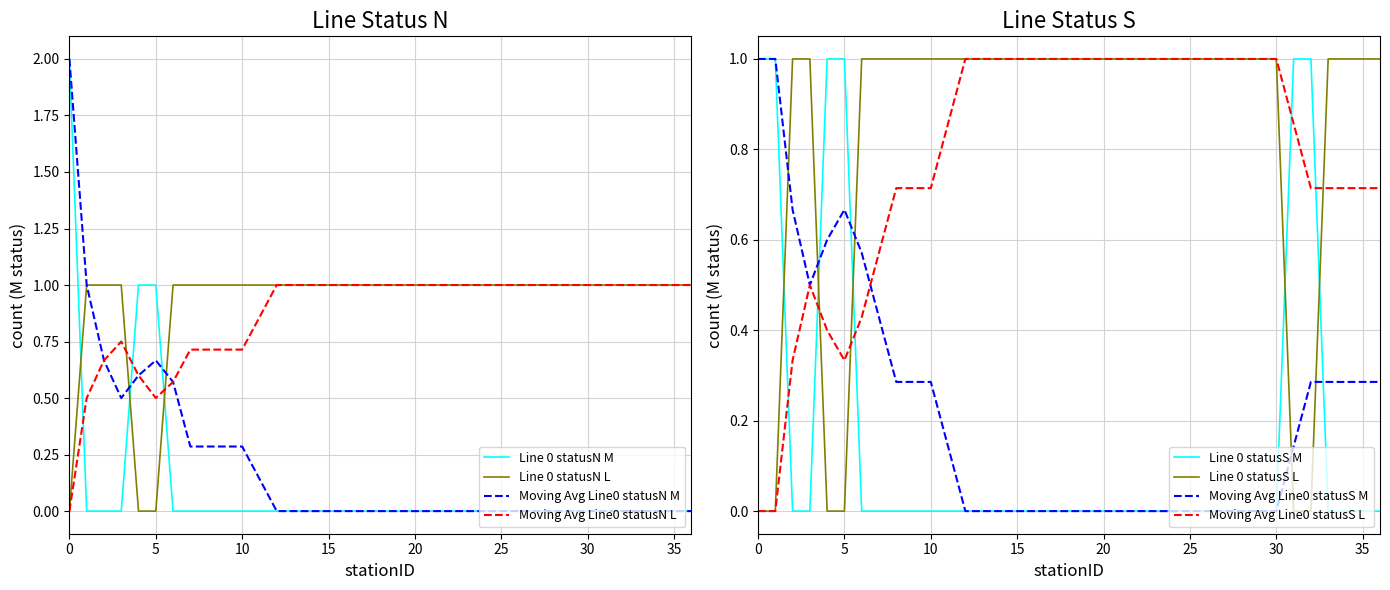

How many intersections are there between statusN_M_count and statusN_L_count?

3